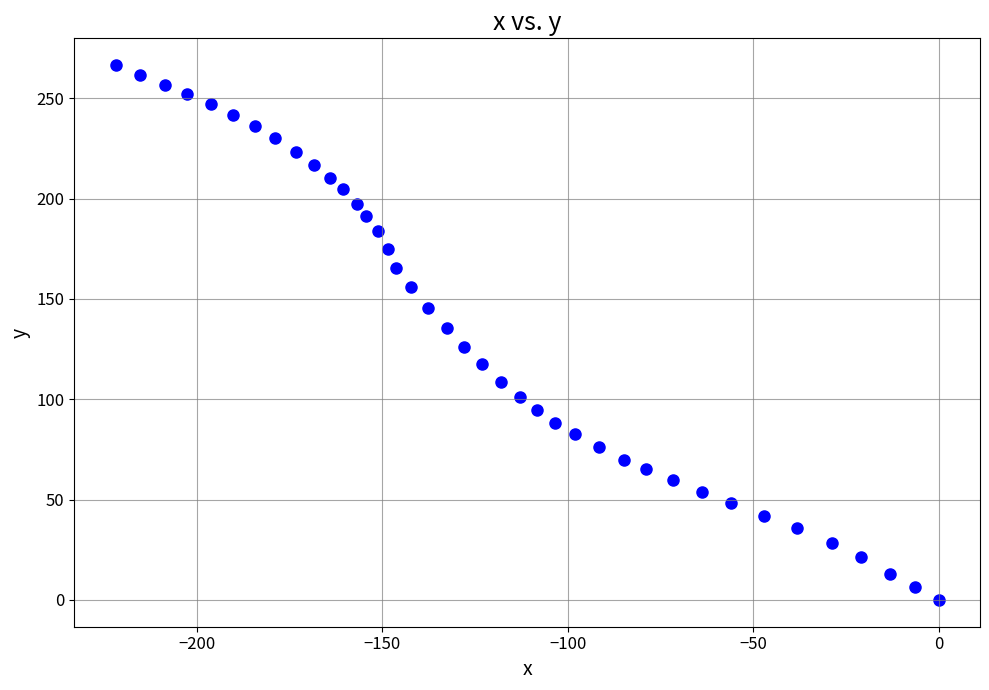

What is the range of Y values (max minus min)?

266.5